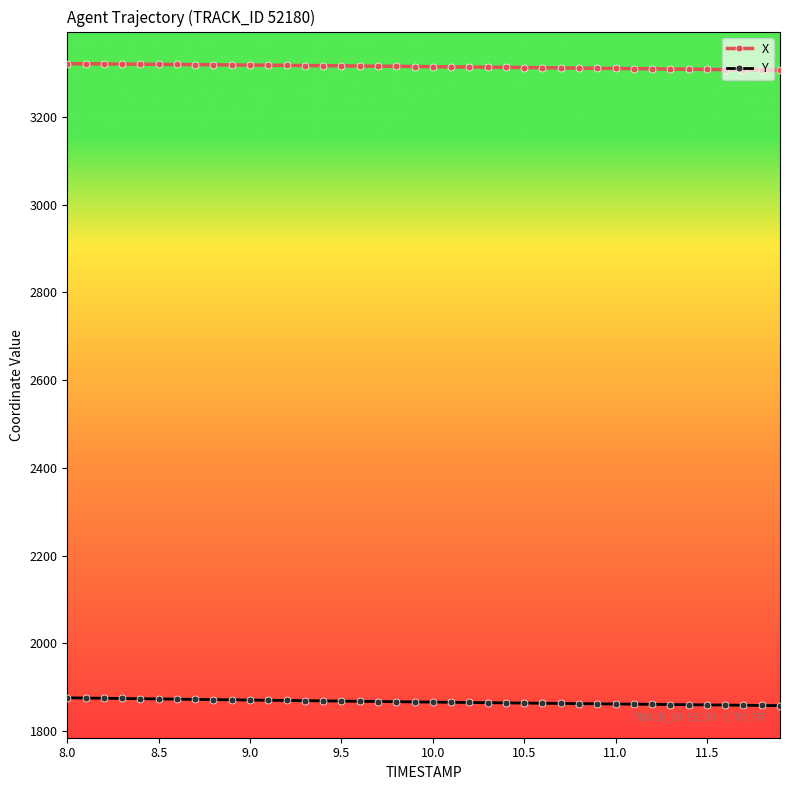

At how many categories does at least one series exceed 2079?

40